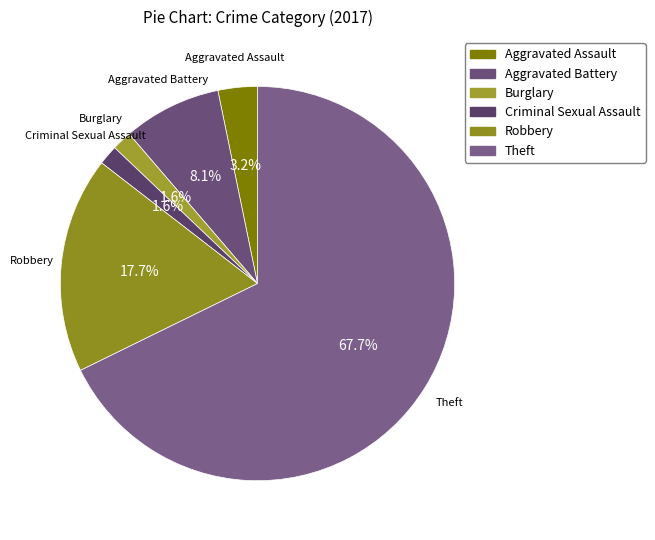

Approximately how many times larger is the value at Aggravated Assault compared to Burglary?

2.0